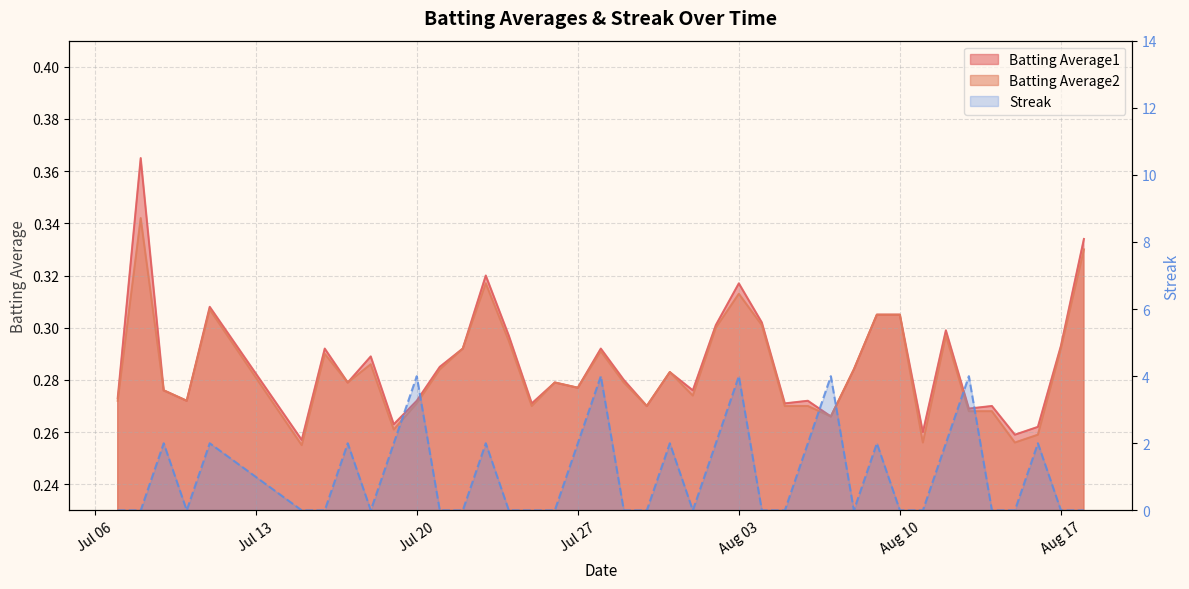

True or false: Batting Average1 and Batting Average2 intersect in this chart.

False